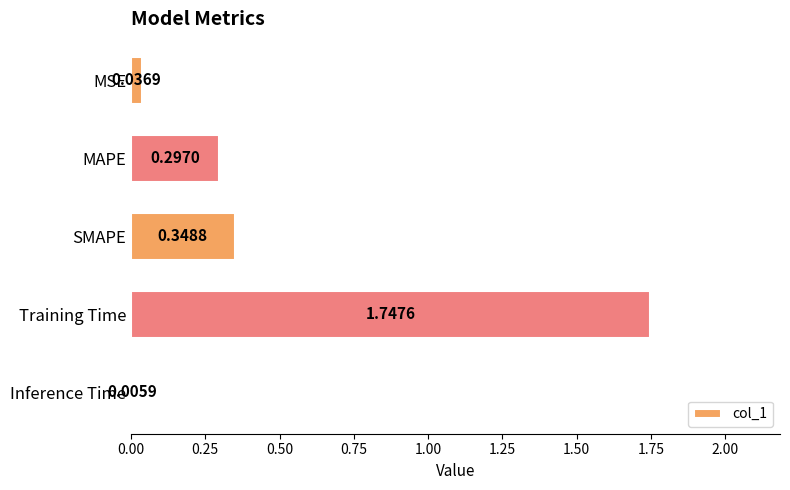

Between MSE and Inference Time, which is larger?

MSE